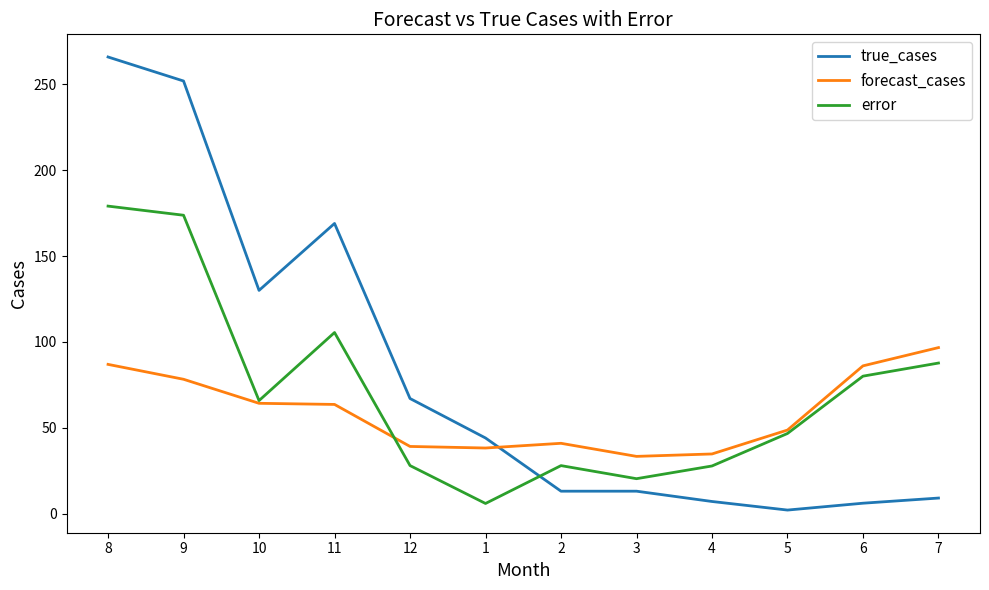

True or false: true_cases and forecast_cases intersect in this chart.

True